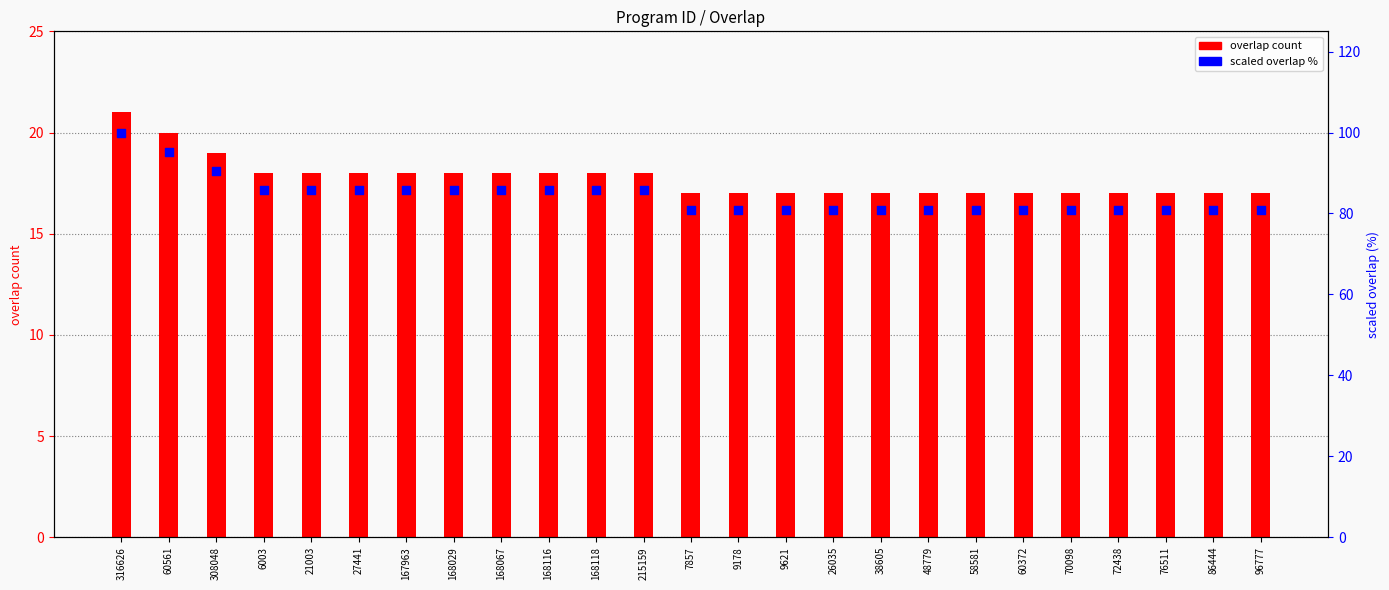

At how many categories does at least one series exceed 67?

25